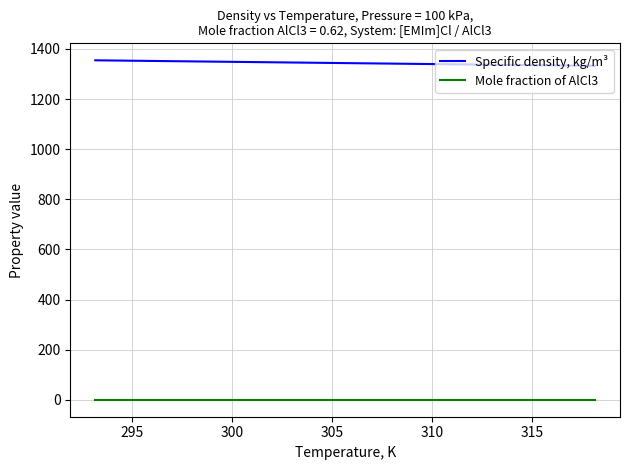

Which series has the largest total across all categories?

Specific density, kg/m³